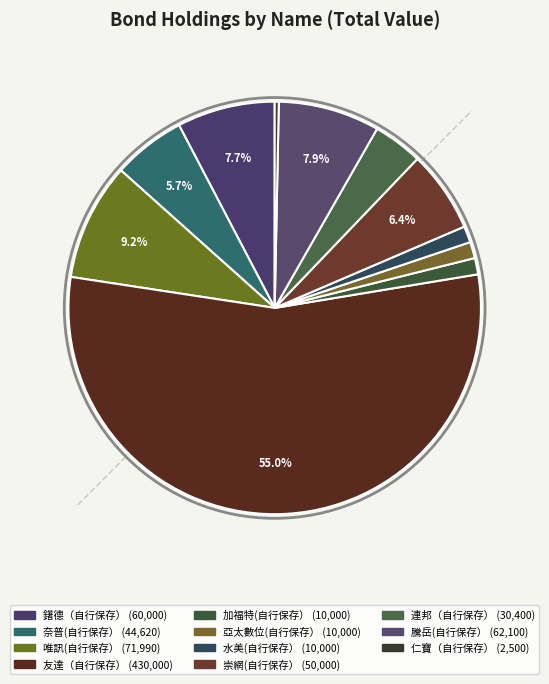

To the nearest percent, what is the difference between the largest and smallest slice percentages?

55%